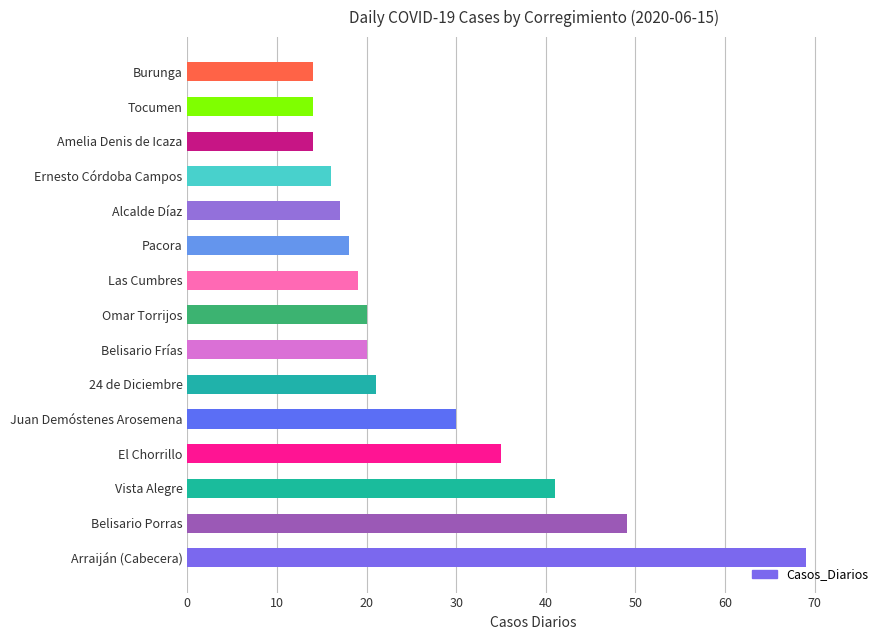

What is the difference between the maximum and minimum values?

55